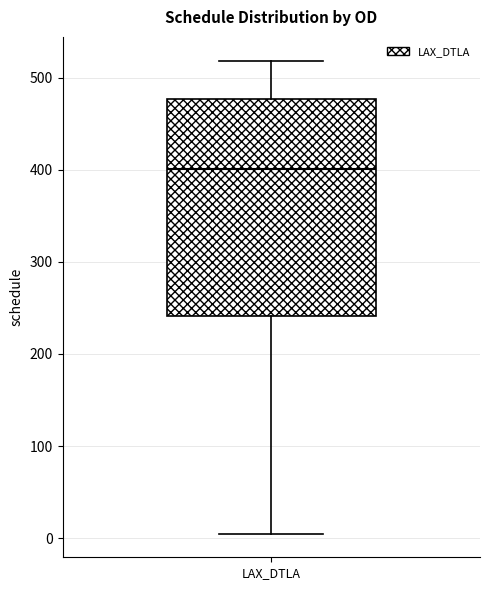

Transcribe this box plot: give where the median line is, the range the box spans, and where the two whiskers end, as read against the y-axis. The values are not printed on the chart, so give them approximately, as read against the axis.

median 400, box 240 to 480, whiskers 10 to 520